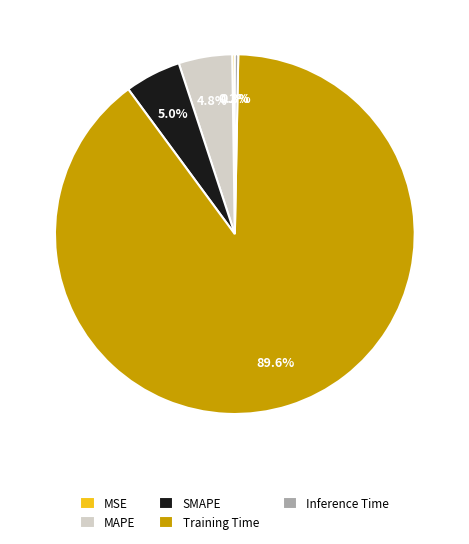

Is Training Time the majority of the pie?

Yes